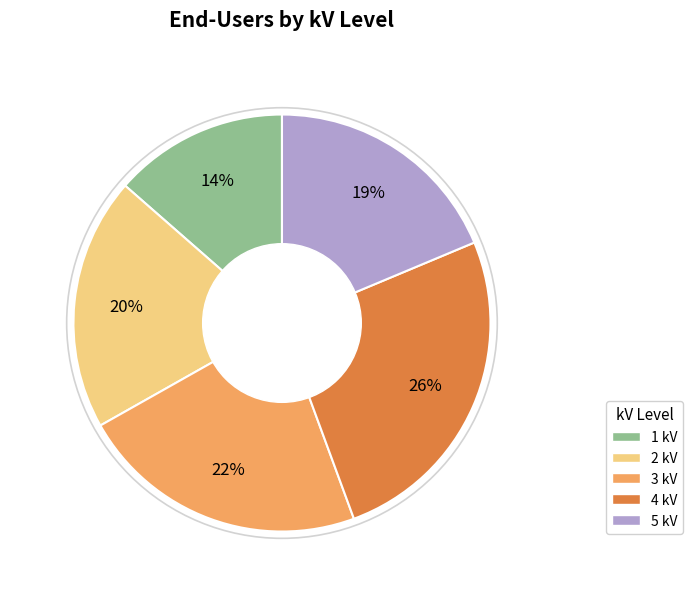

How many segments does this pie chart have?

5